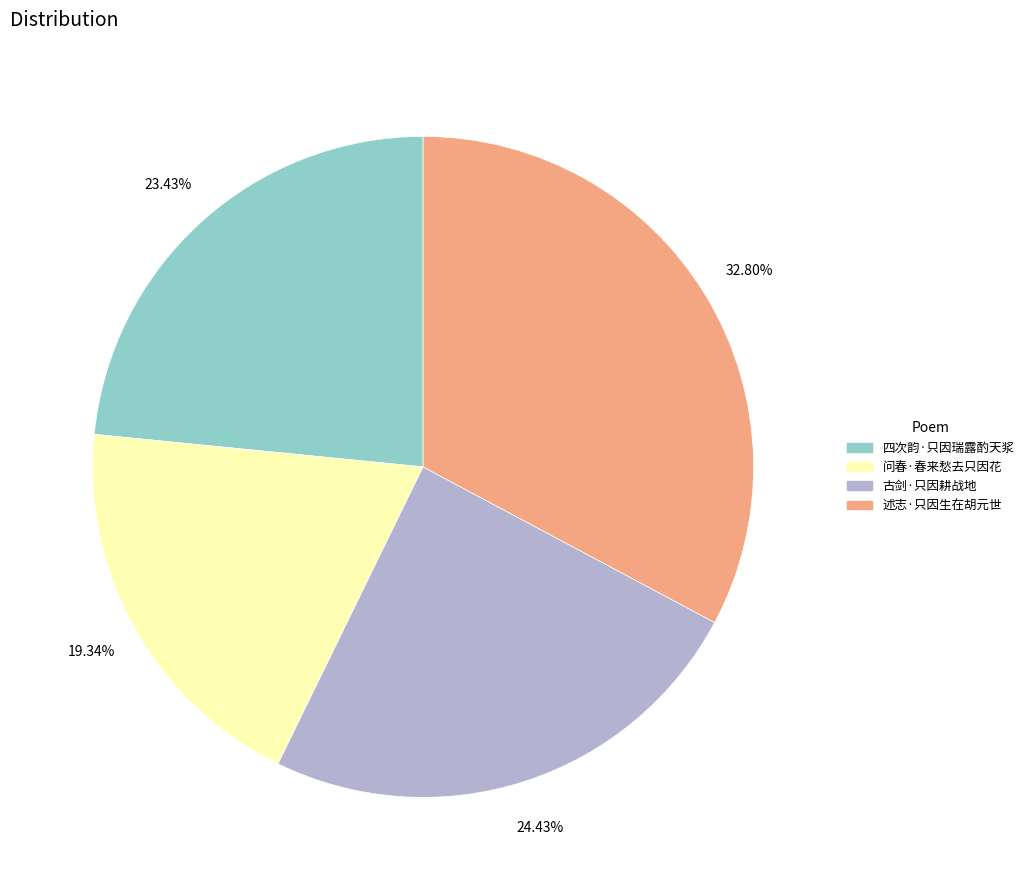

Is 古剑·只因耕战地 the majority of the pie?

No